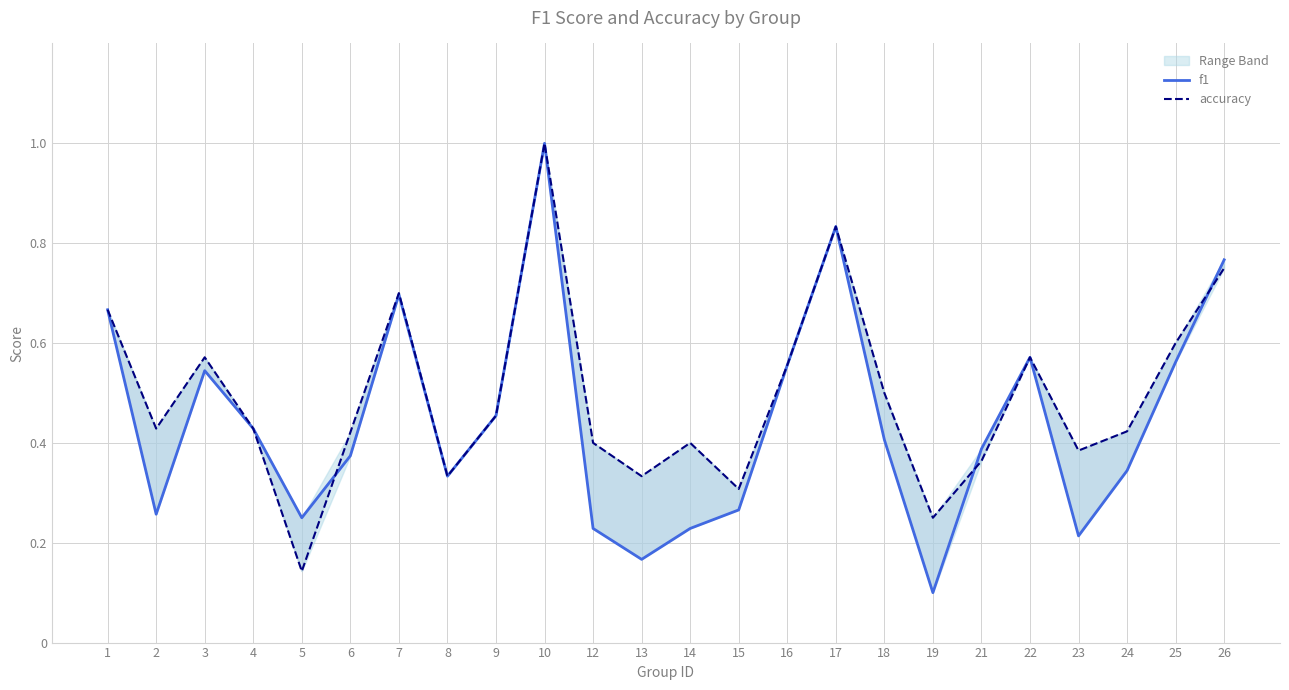

In f1, how many points are lower than both neighbors (excluding endpoints)?

6